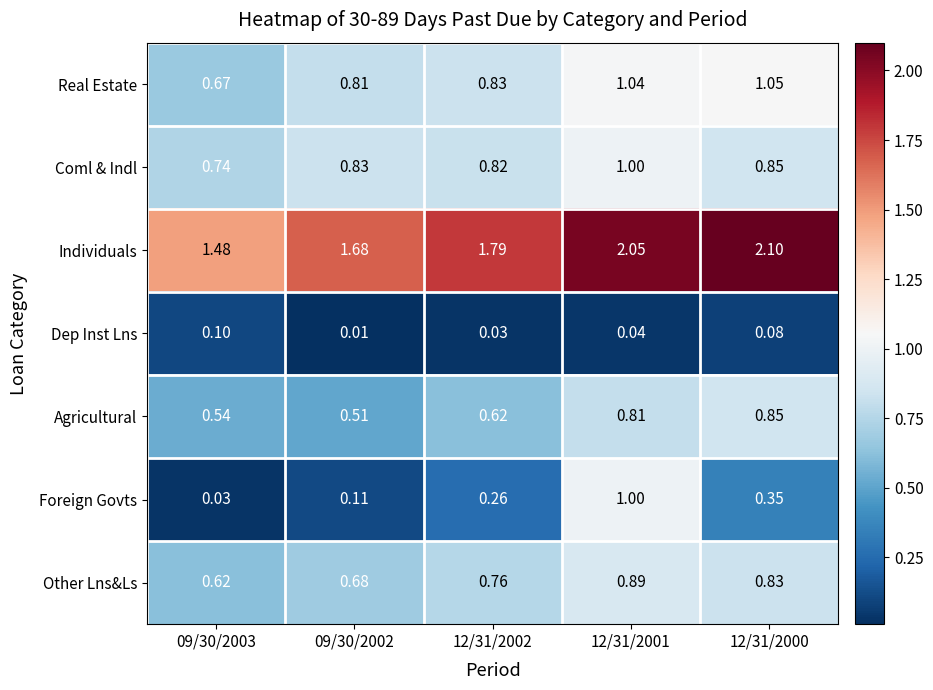

Which series has the widest spread of values?

Foreign Govts